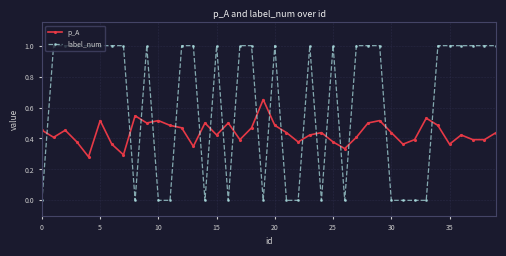

List the series in order of their overall mean, highest first.

label_num, p_A